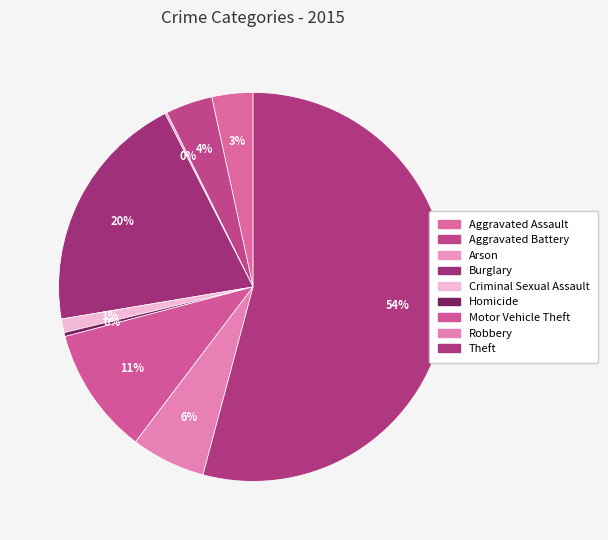

What is the ratio of the value at Criminal Sexual Assault to the value at Robbery?

0.2